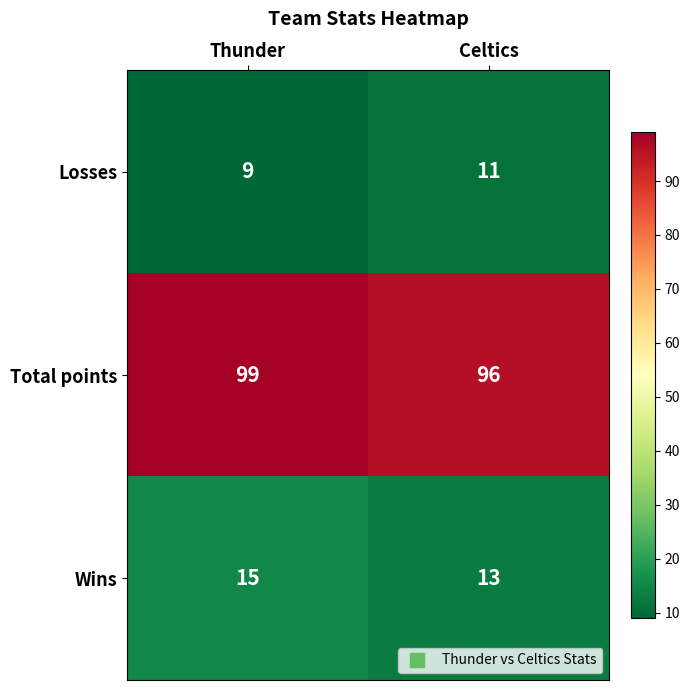

At which label is Total points closest to 97?

Celtics